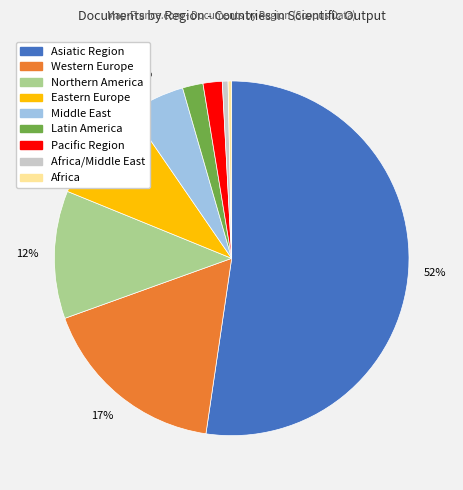

To the nearest percent, what is the difference between the largest and smallest slice percentages?

52%